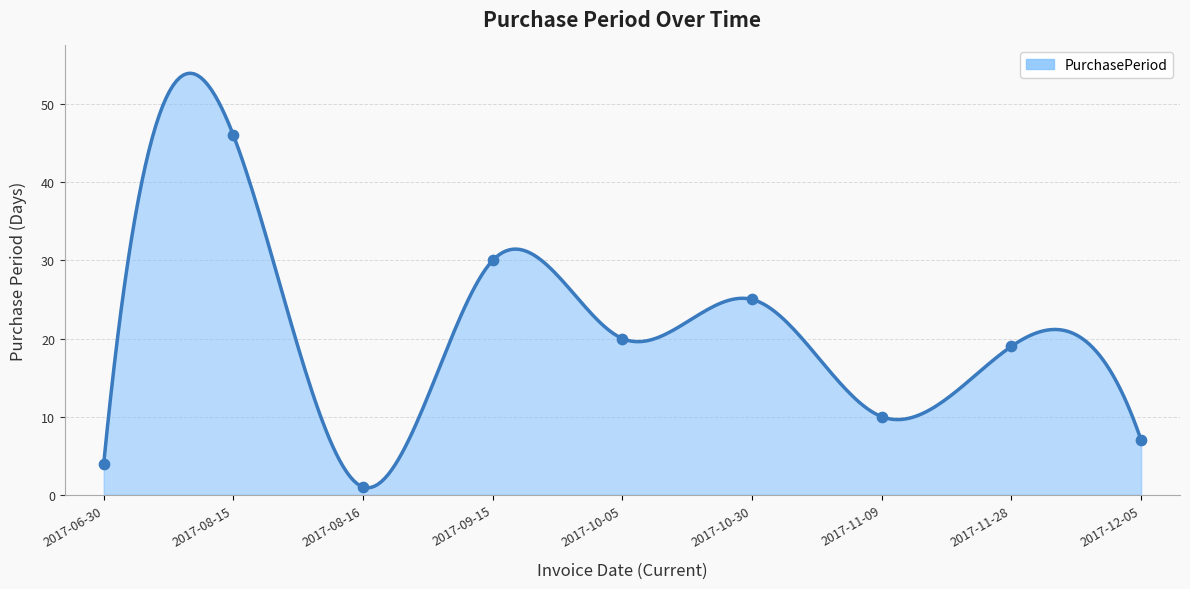

What is the change in value from 2017-08-15 to 2017-11-28?

-27